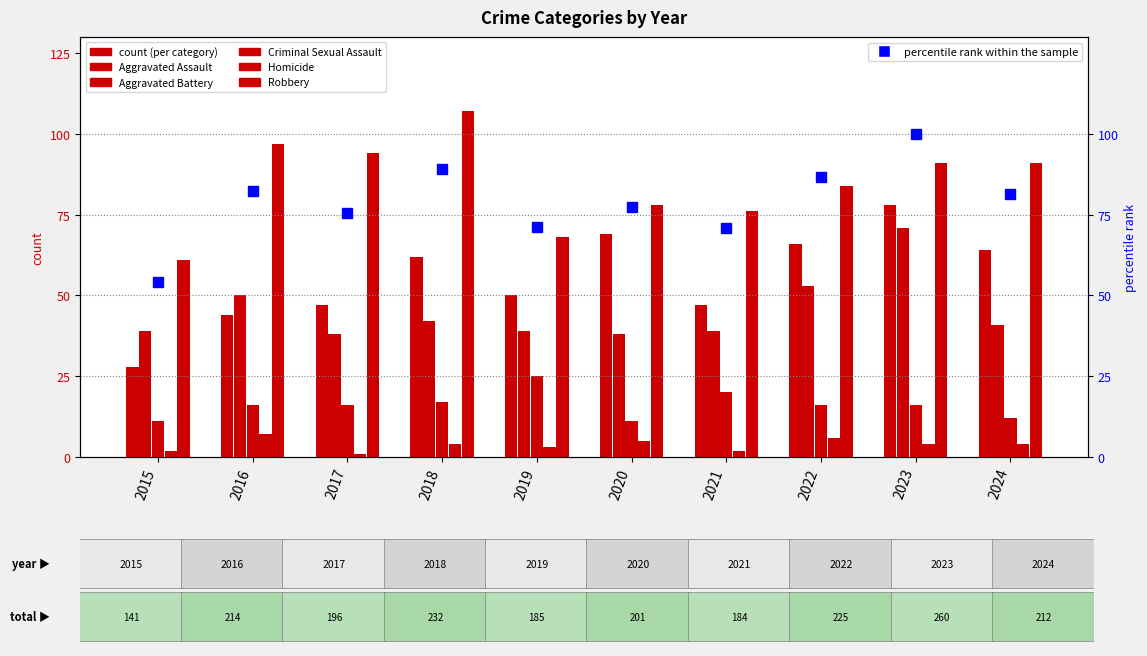

Reading left to right, extract all data points from this chart.

Aggravated Assault: 28.0	44.0	47.0	62.0	50.0	69.0	47.0	66.0	78.0	64.0
Aggravated Battery: 39.0	50.0	38.0	42.0	39.0	38.0	39.0	53.0	71.0	41.0
Criminal Sexual Assault: 11.0	16.0	16.0	17.0	25.0	11.0	20.0	16.0	16.0	12.0
Homicide: 2.0	7.0	1.0	4.0	3.0	5.0	2.0	6.0	4.0	4.0
Robbery: 61.0	97.0	94.0	107.0	68.0	78.0	76.0	84.0	91.0	91.0
percentile rank within the sample: 54.2	82.3	75.4	89.2	71.2	77.3	70.8	86.5	100.0	81.5